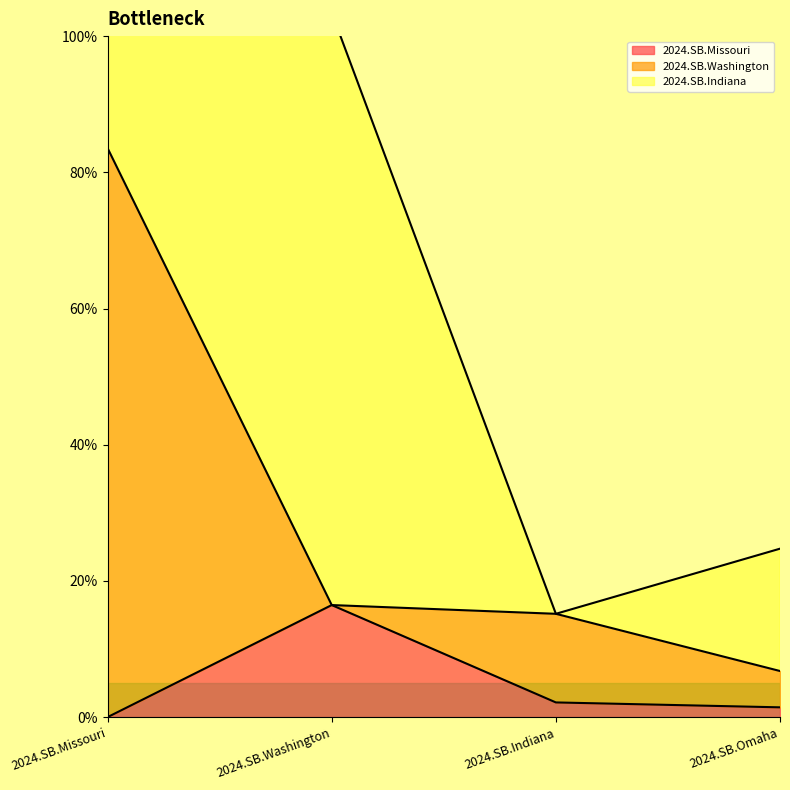

At which category is the sum across all series the highest?

2024.SB.Missouri